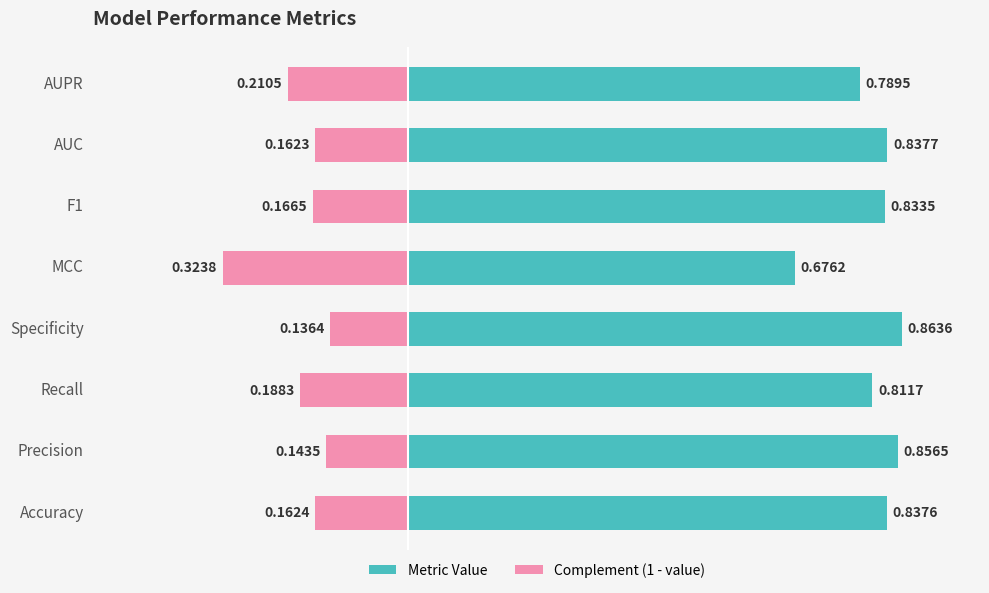

How many bars are there in each group?

2